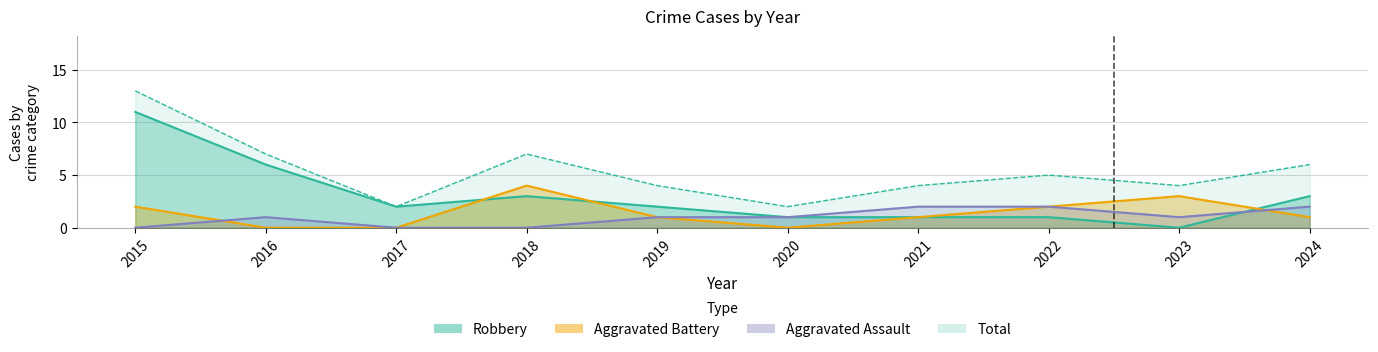

Between 2020 and 2019, which is larger?

2020